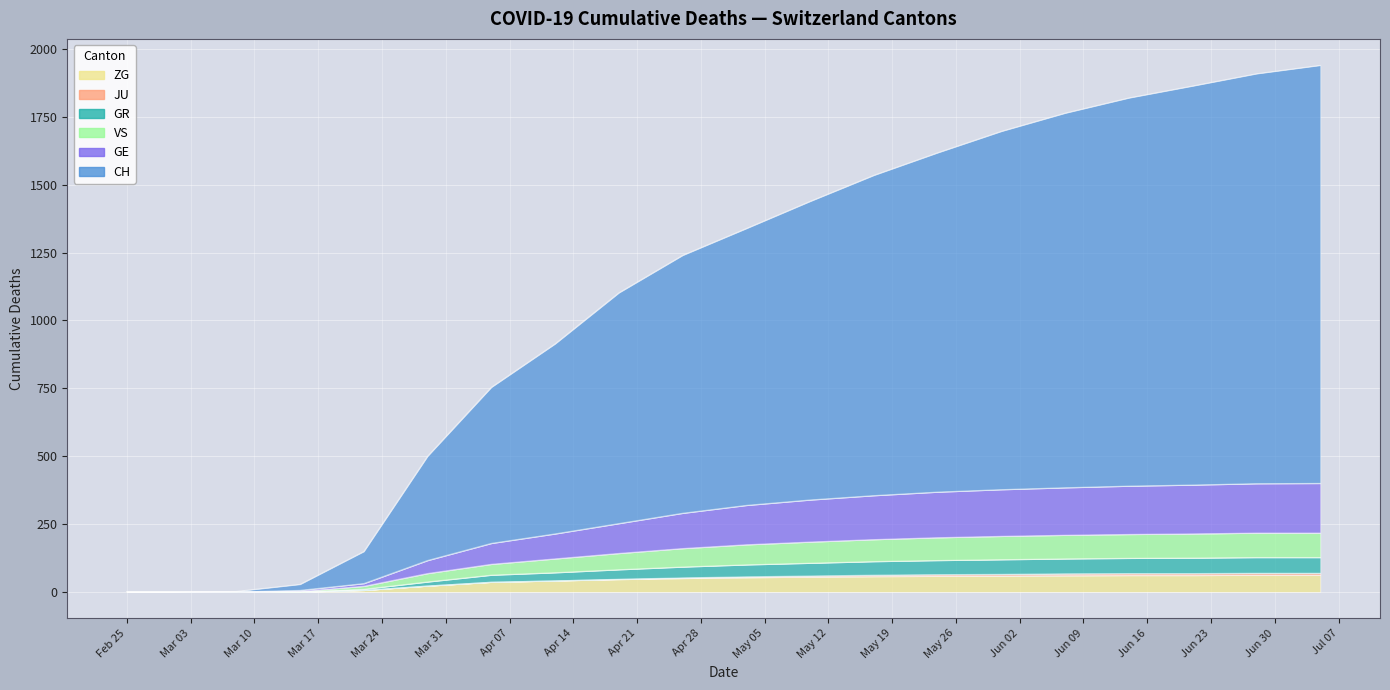

True or false: GR has more than 0 points higher than both neighbors.

False